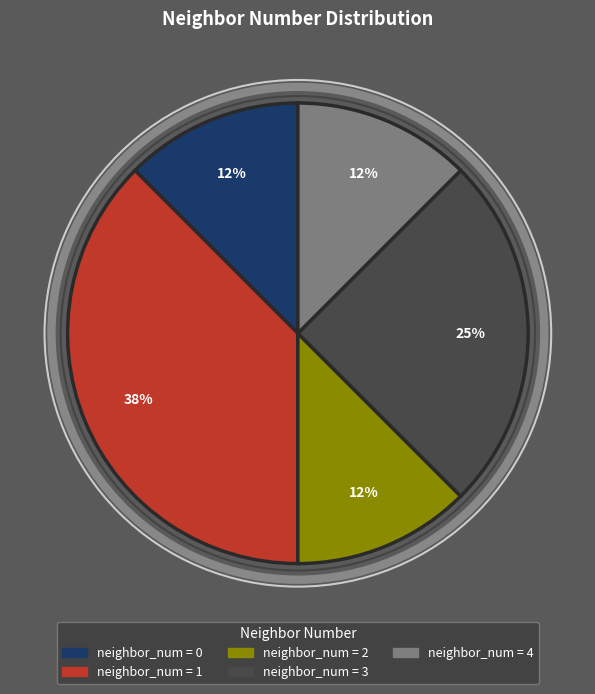

Is there any slice that represents more than half of the pie?

No